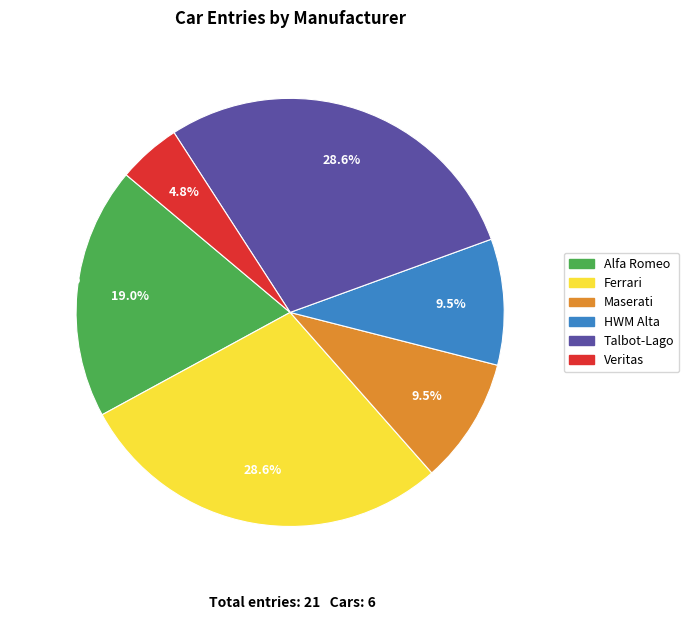

What portion of the pie excludes Alfa Romeo?

81.0%